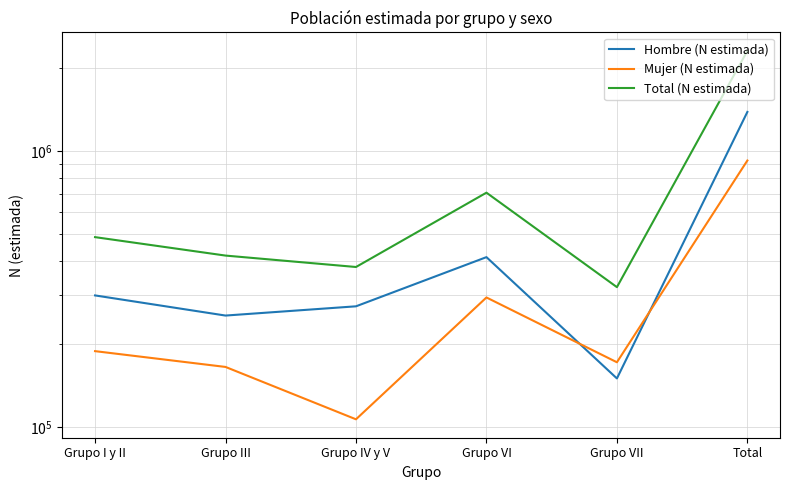

Reading right to left, extract all data points from this chart.

Hombre (N estimada): 1389820	149828	412936	273778	253414	299864
Mujer (N estimada): 925947	171514	294785	106485	164943	188219
Total (N estimada): 2315767	321342	707721	380264	418357	488083